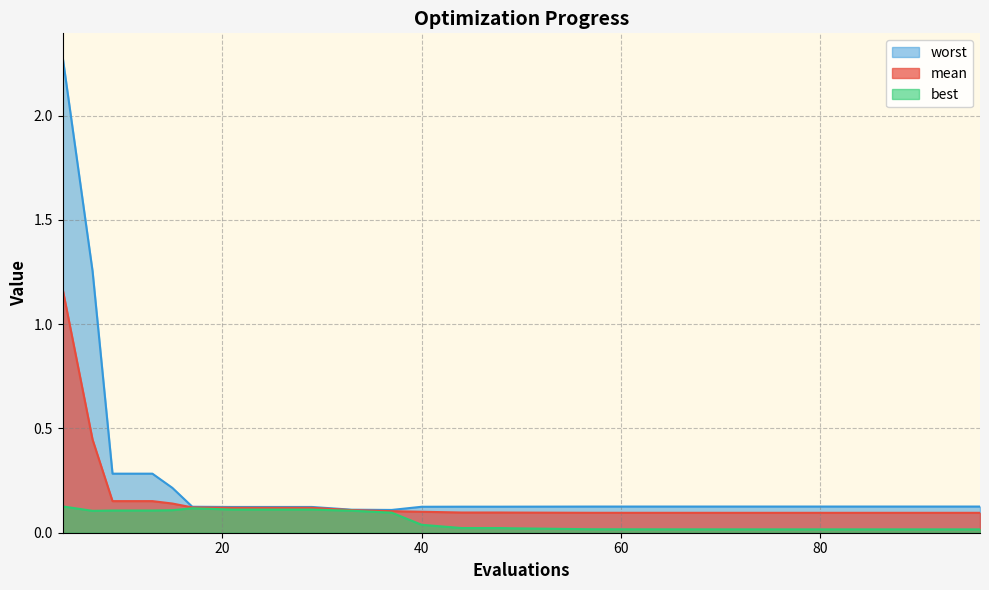

At 37, list the series in order from largest to smallest.

worst, mean, best